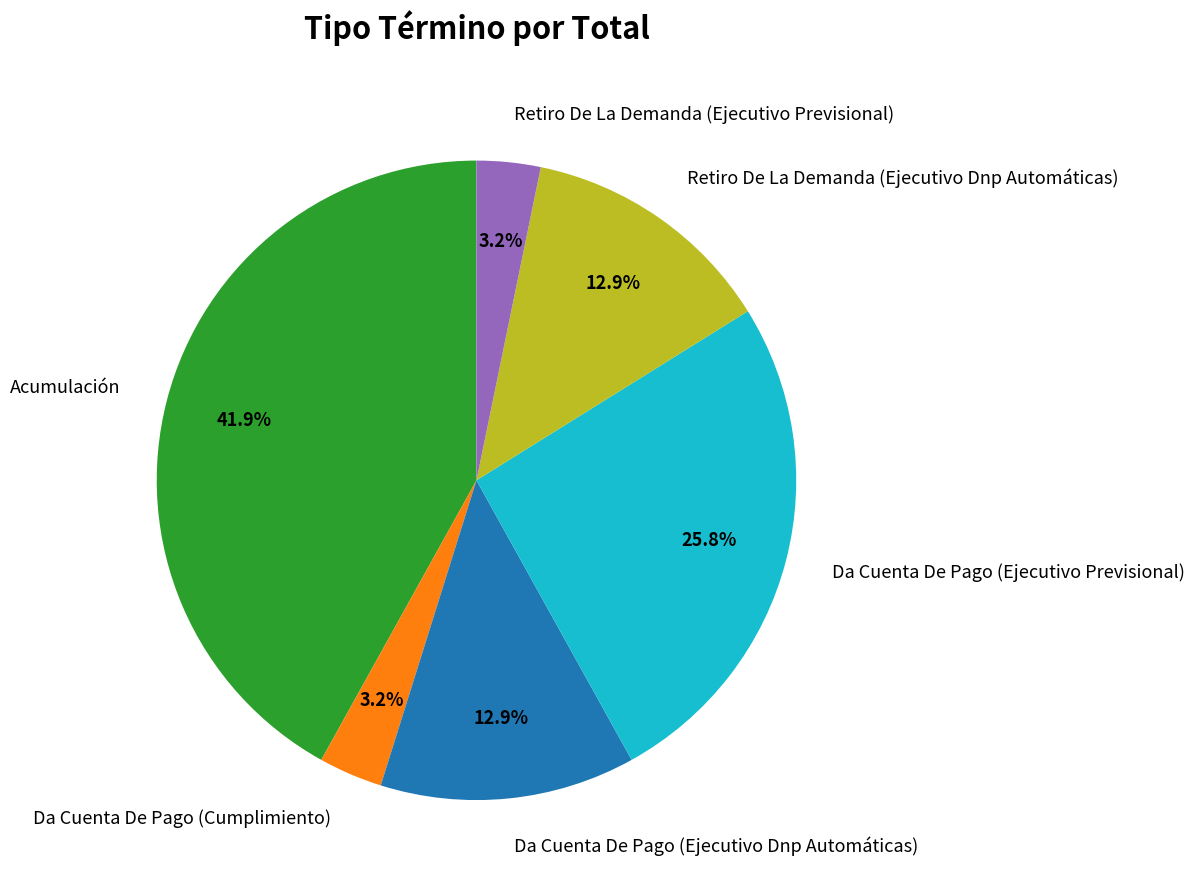

To the nearest percent, what is the average slice percentage?

17%